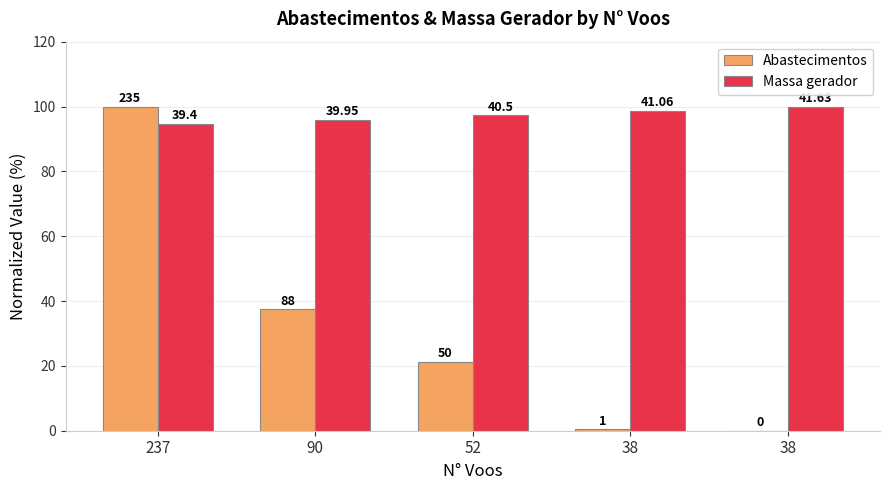

At how many categories does at least one series exceed 18?

5